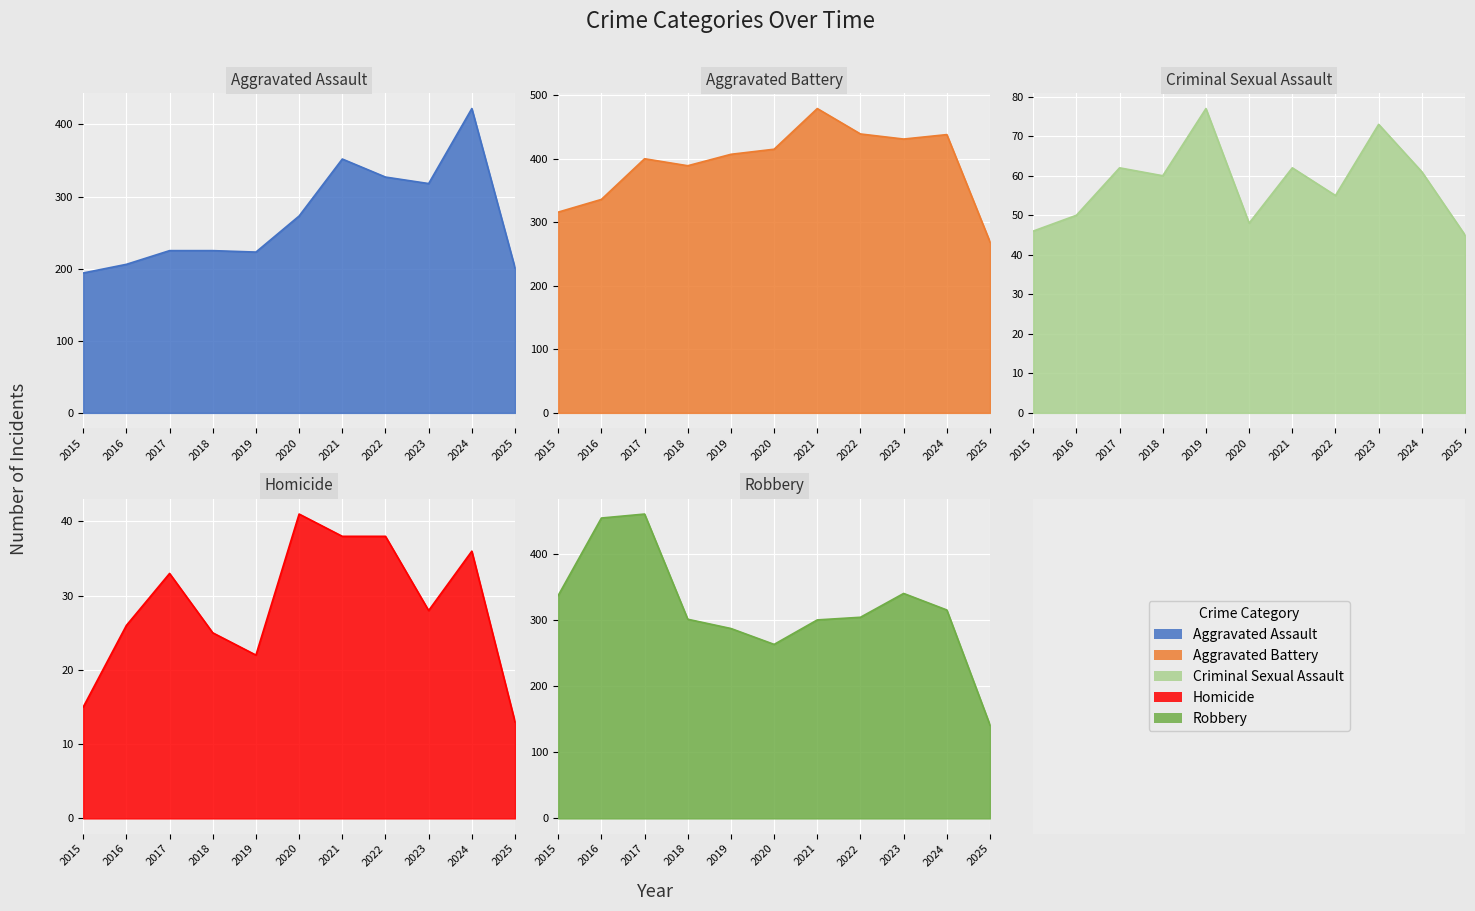

True or false: Robbery has a value of 304 at 2022.

True